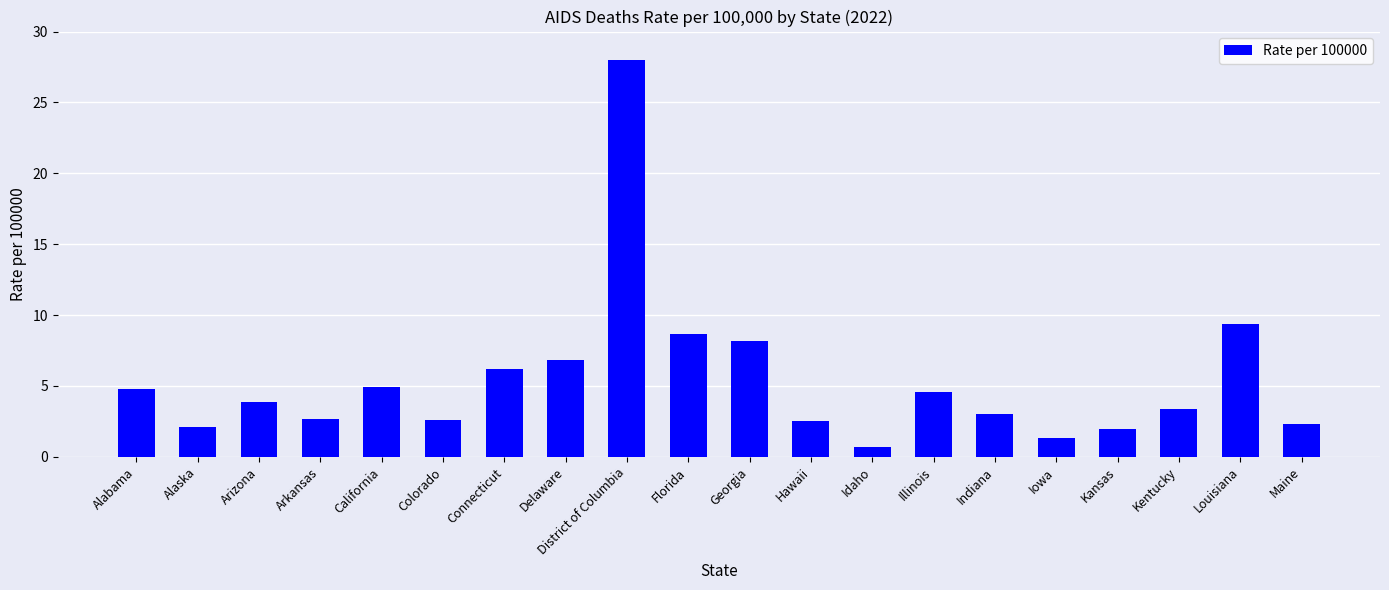

Between Florida and Idaho, which is larger?

Florida